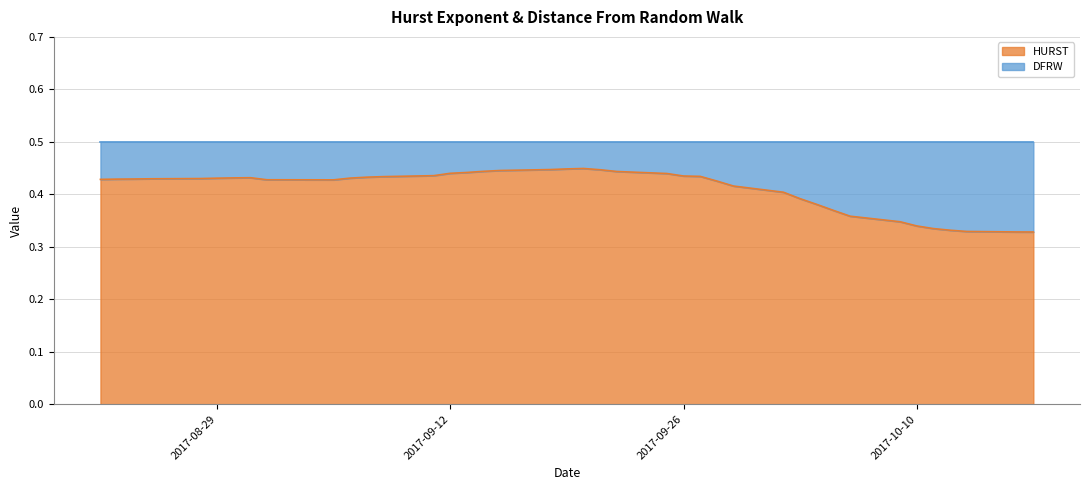

Reading right to left, transcribe all the data shown in this chart.

0.3	0.3	0.3	0.3	0.3	0.3	0.3	0.4	0.4	0.4	0.4	0.4	0.4	0.4	0.4	0.4	0.4	0.4	0.4	0.4	0.4	0.4	0.4	0.4	0.4	0.4	0.4	0.4	0.4	0.4	0.4	0.4	0.4	0.4	0.4	0.4	0.4	0.4	0.4	0.4